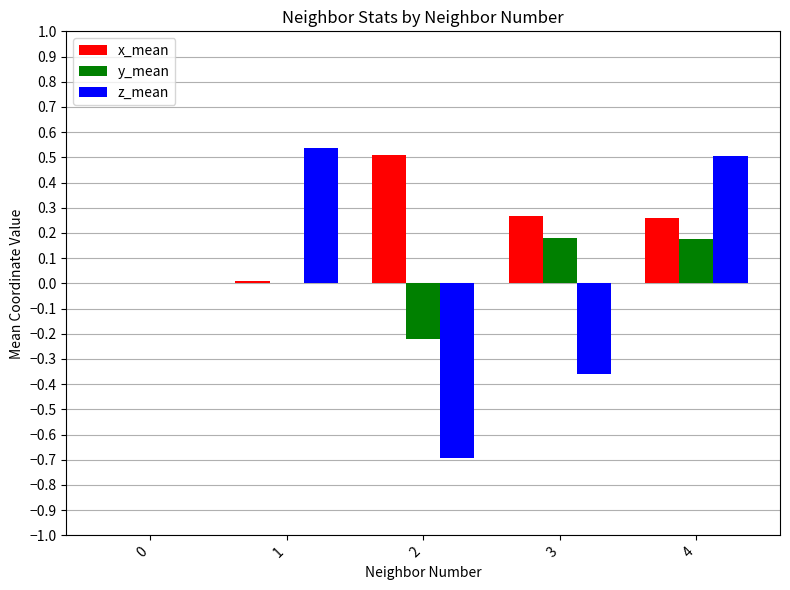

At which category is the sum across all series the highest?

4